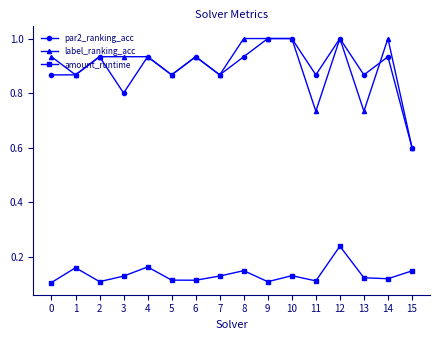

Where is the first local minimum for amount_runtime?

2